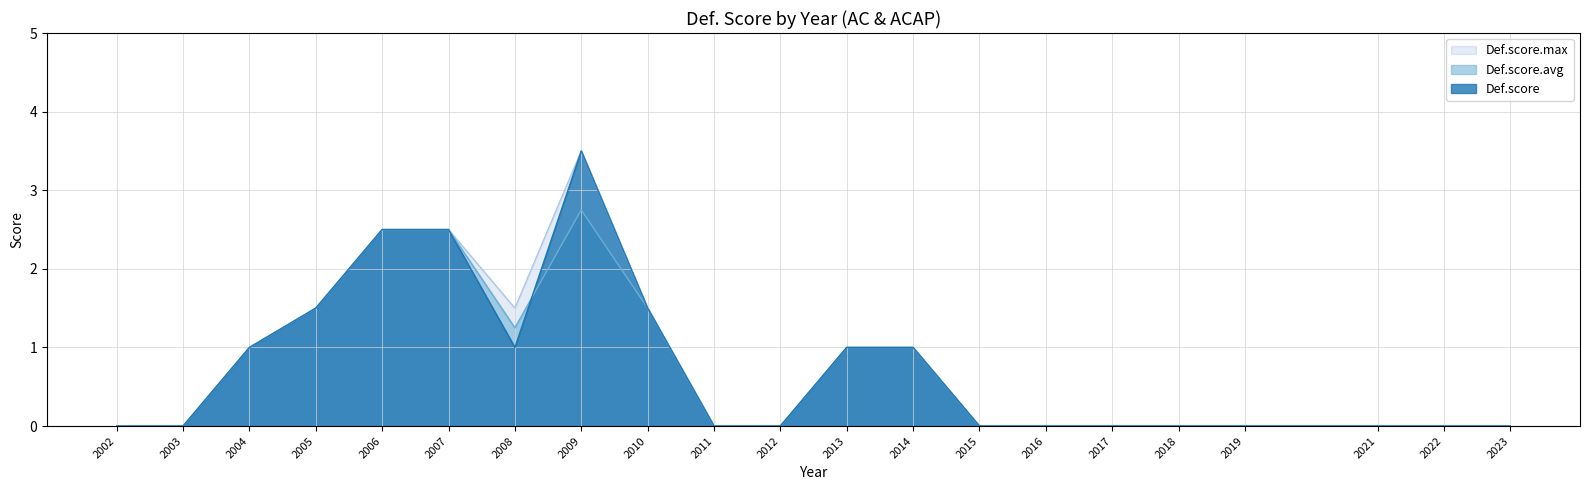

What is the average value of the Def.score.avg series?

0.7